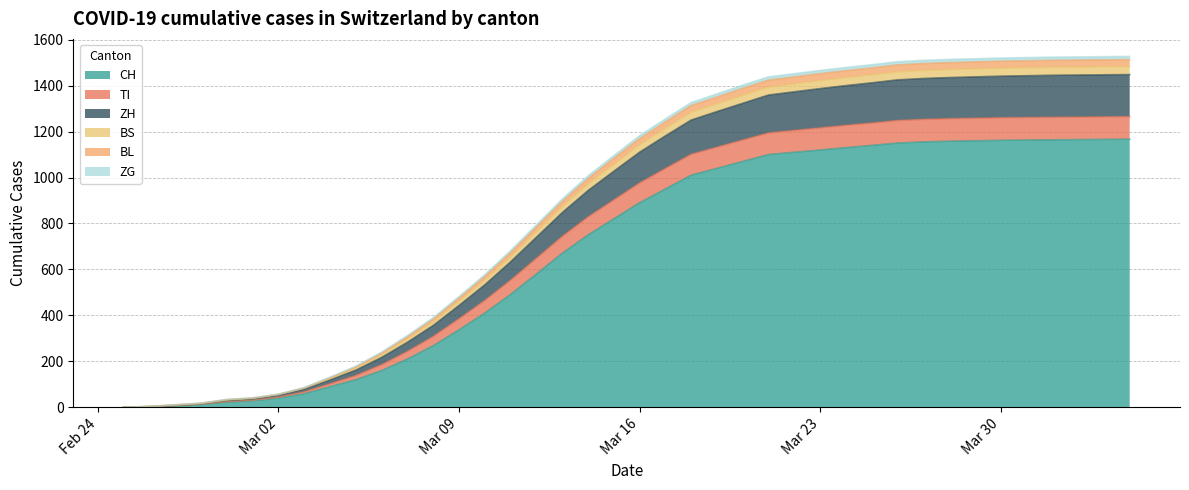

How many categories are shown in the chart?

40